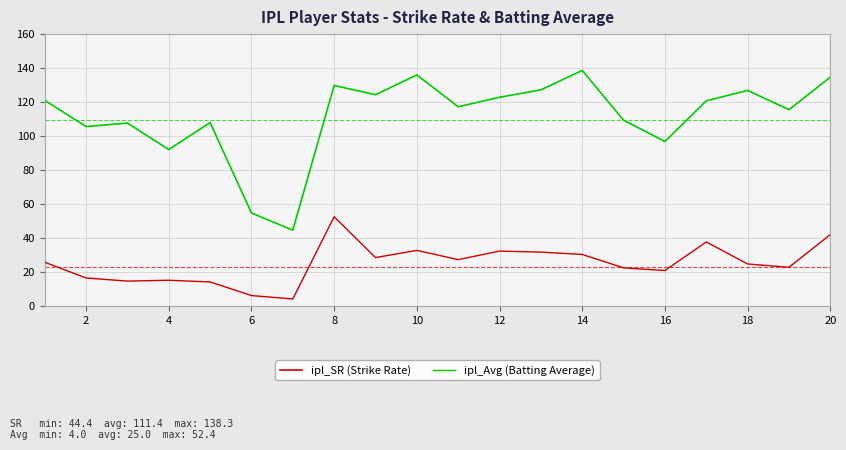

True or false: ipl_SR (Strike Rate) and ipl_Avg (Batting Average) intersect in this chart.

False